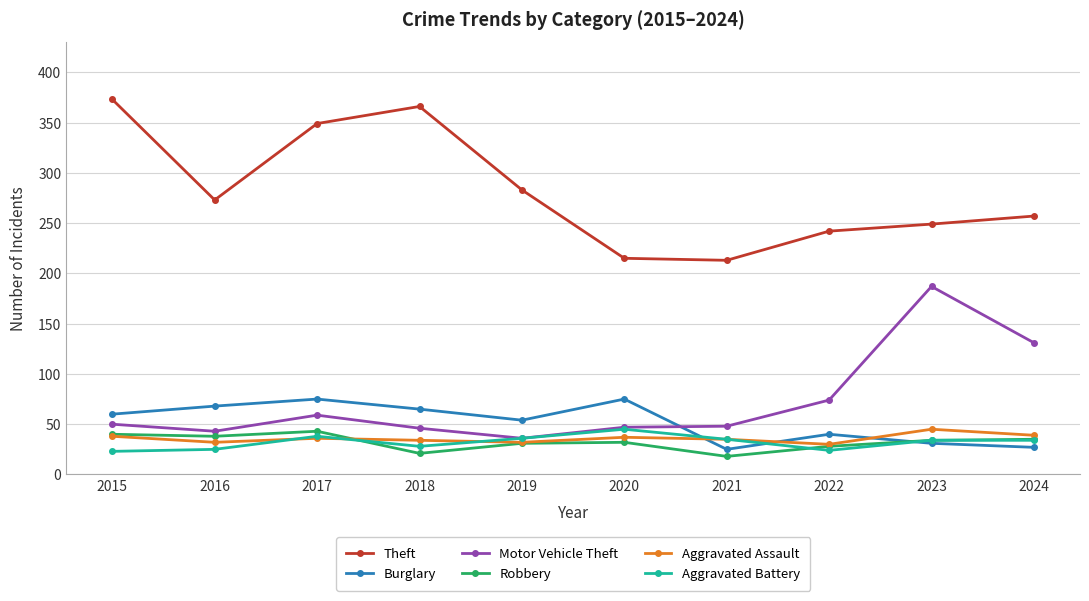

Between which two adjacent categories do Robbery and Aggravated Battery first intersect?

2017 and 2018